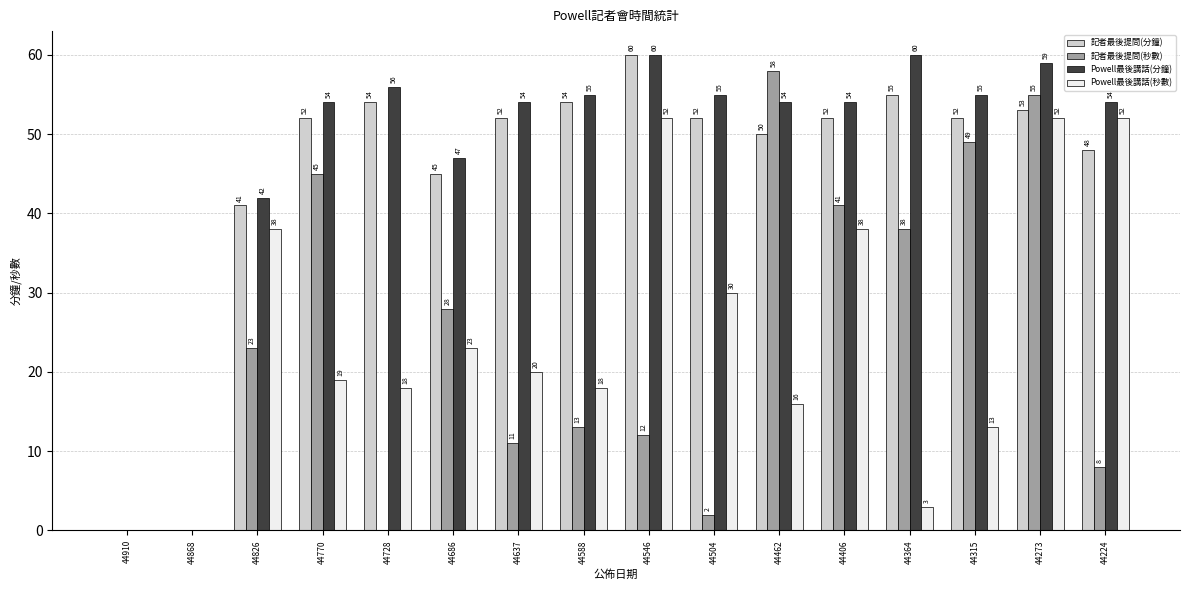

How many values in Powell最後講話(分鐘) are above zero?

14